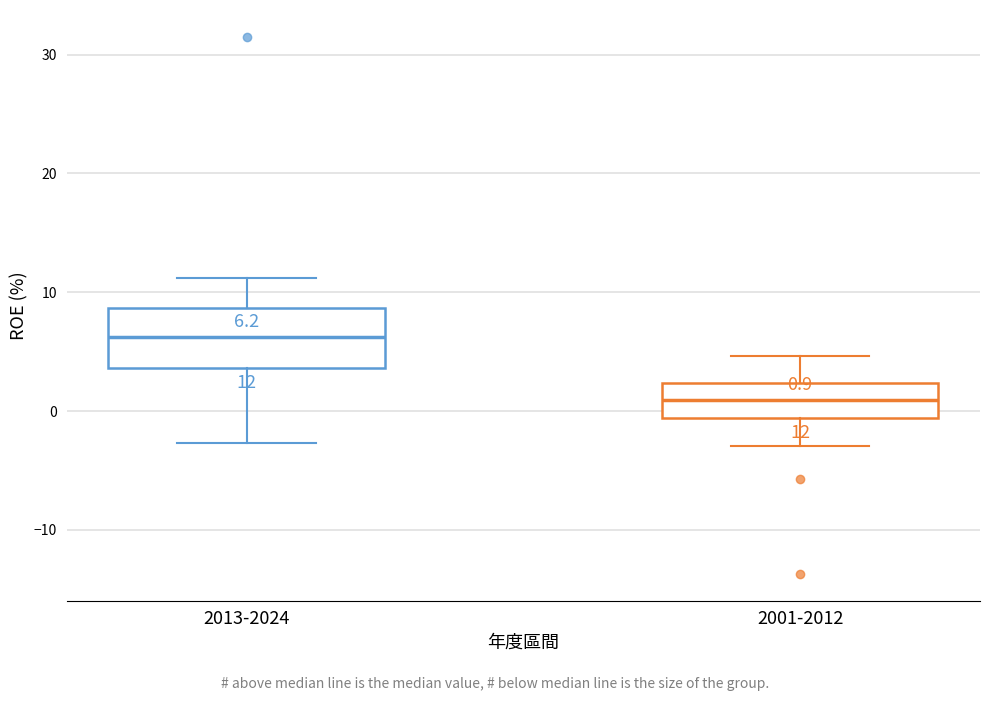

Which box's median line is the lowest?

2001-2012